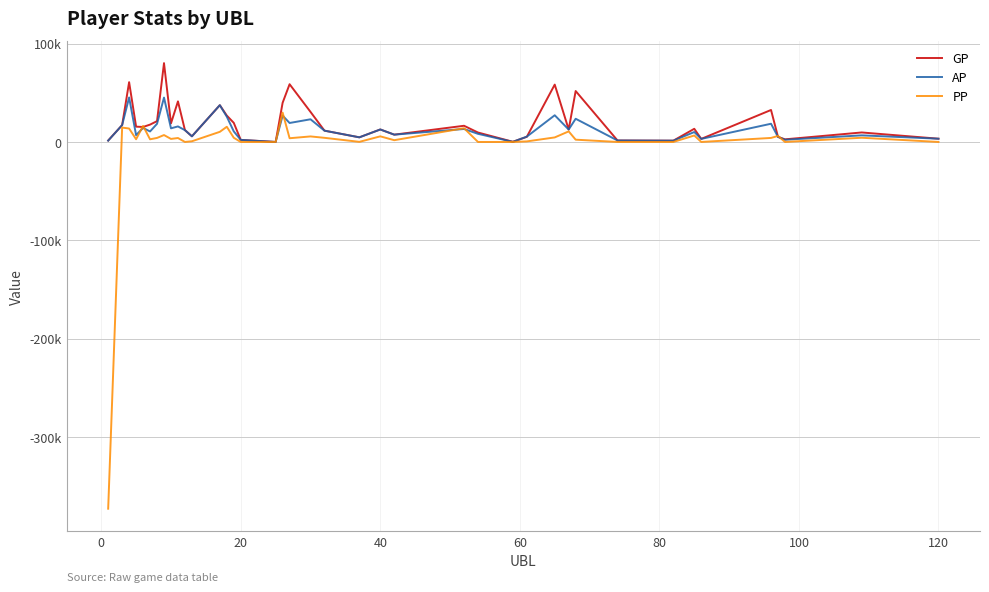

Is this an area chart (filled region under the line)?

No